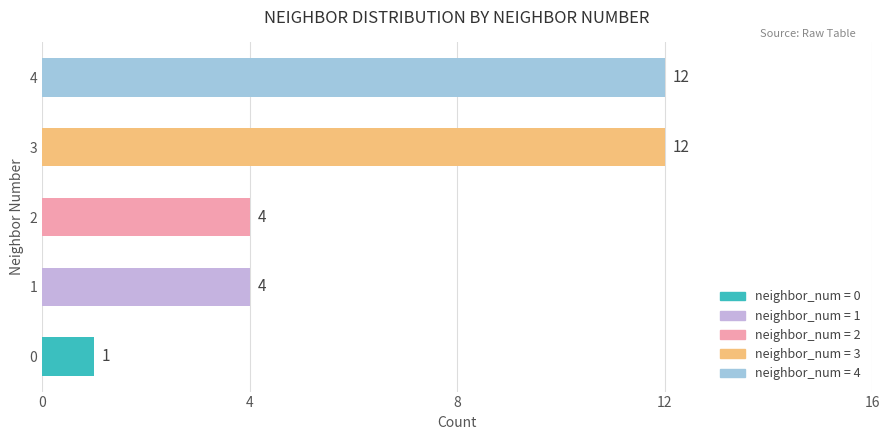

Which label corresponds to the largest value in the chart?

3